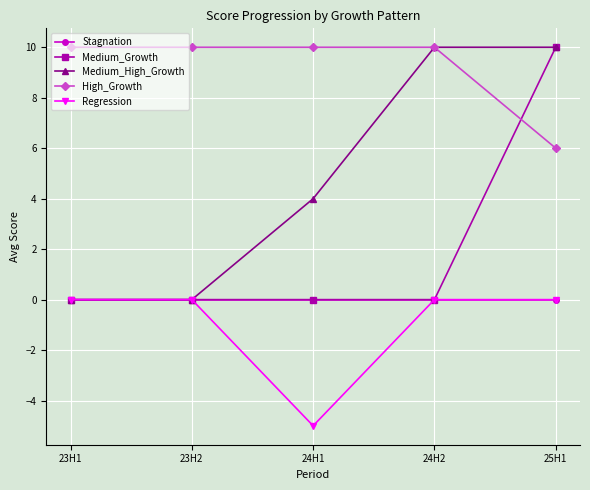

What is the spread (max minus min) of values at 23H1?

10